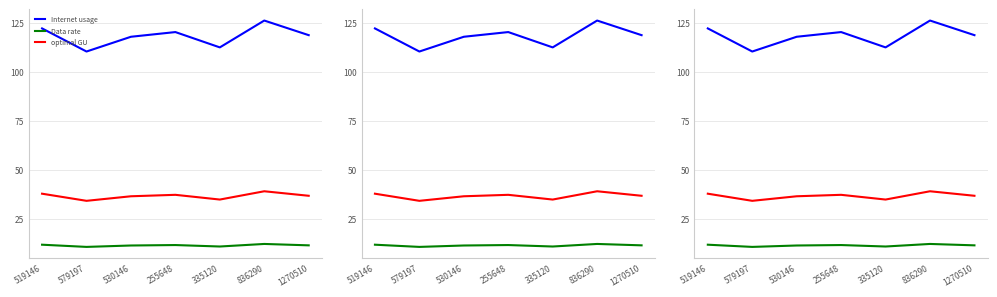

Is the value of Internet usage at 836290 greater than the value of Data rate at 836290?

Yes